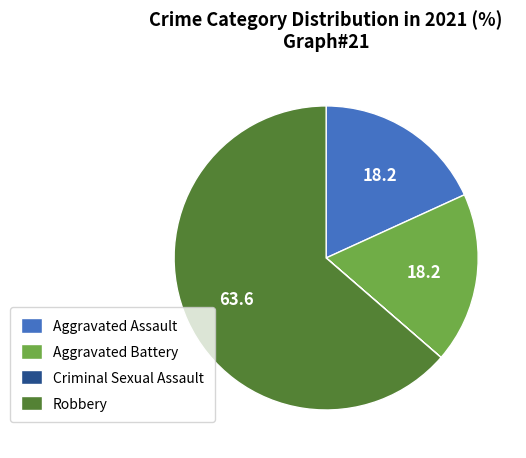

Does Robbery represent more than half of the total?

Yes